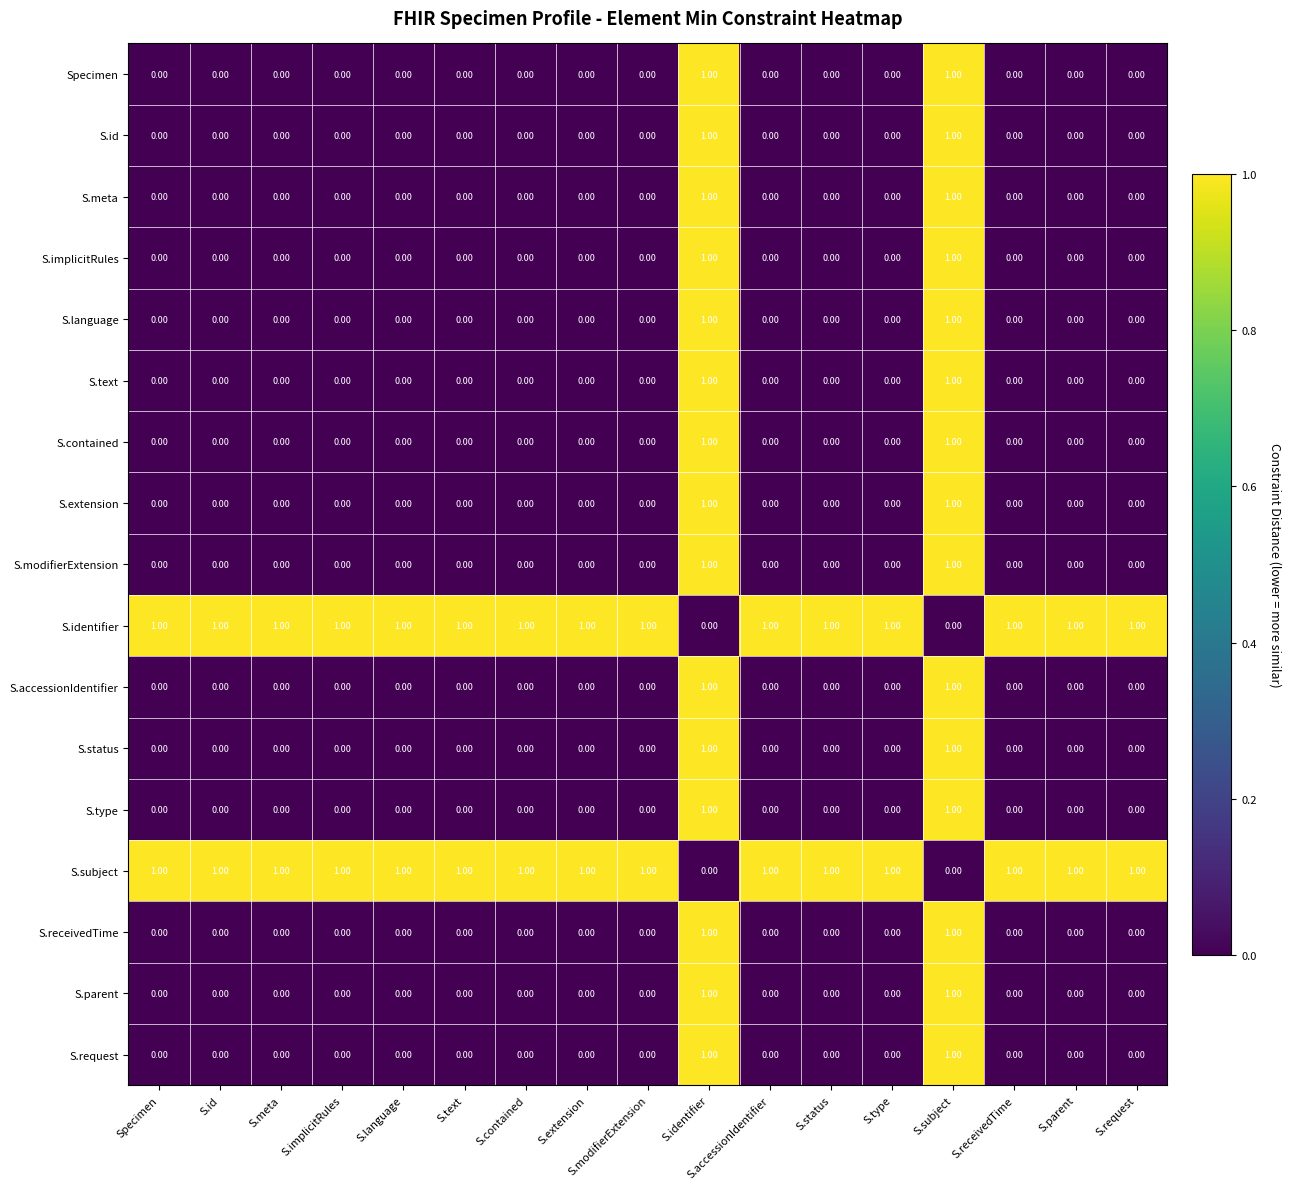

Is the value of S.receivedTime at S.request greater than the value of S.identifier at S.receivedTime?

No